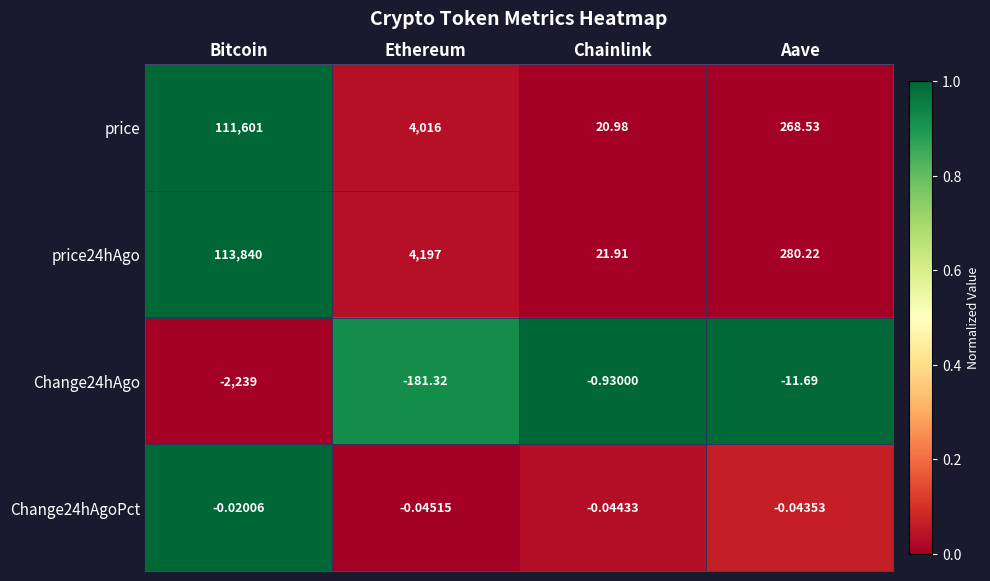

Where is Change24hAgoPct nearest to the value 0?

Bitcoin